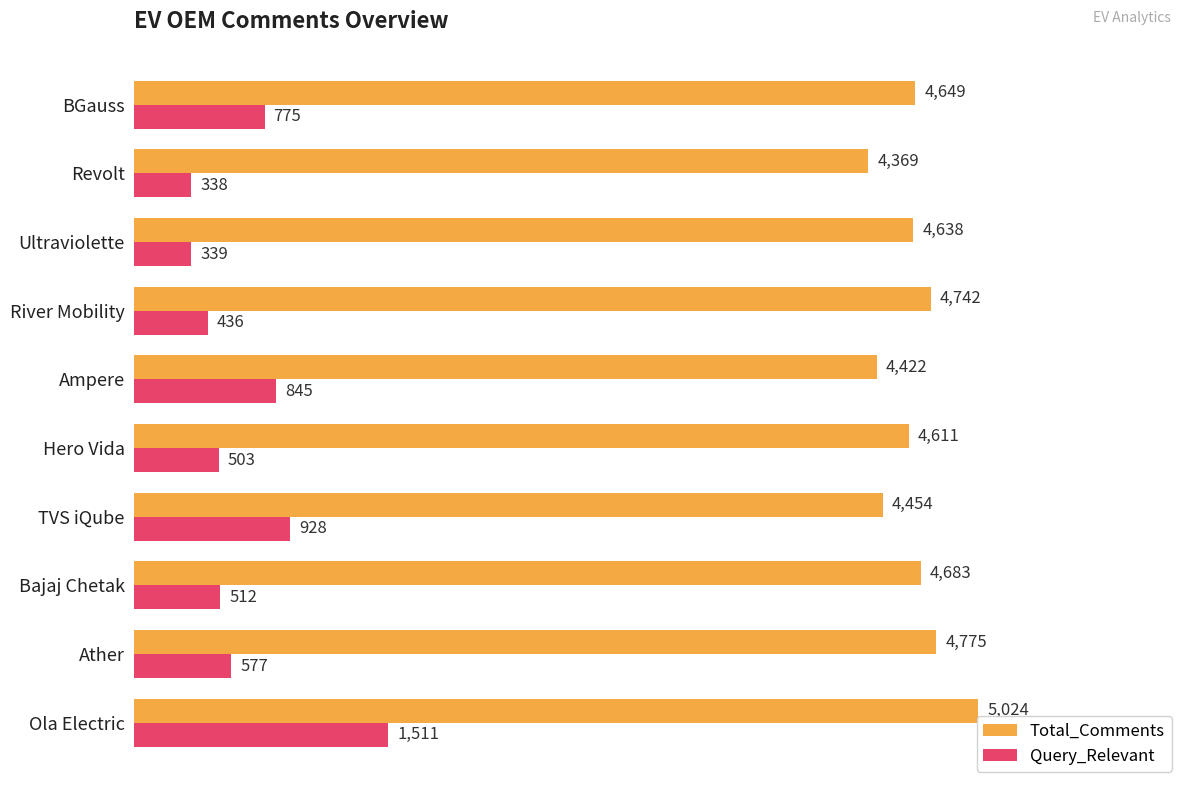

What is the spread (max minus min) of values at Revolt?

4031